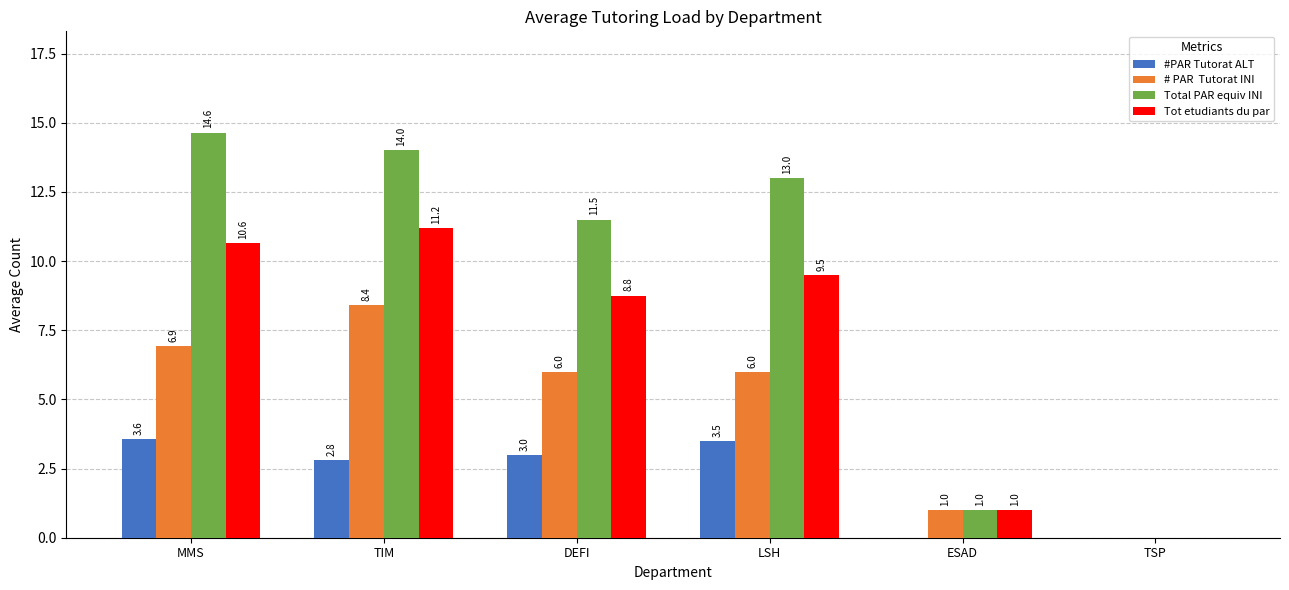

Which label corresponds to the largest value in the chart?

MMS